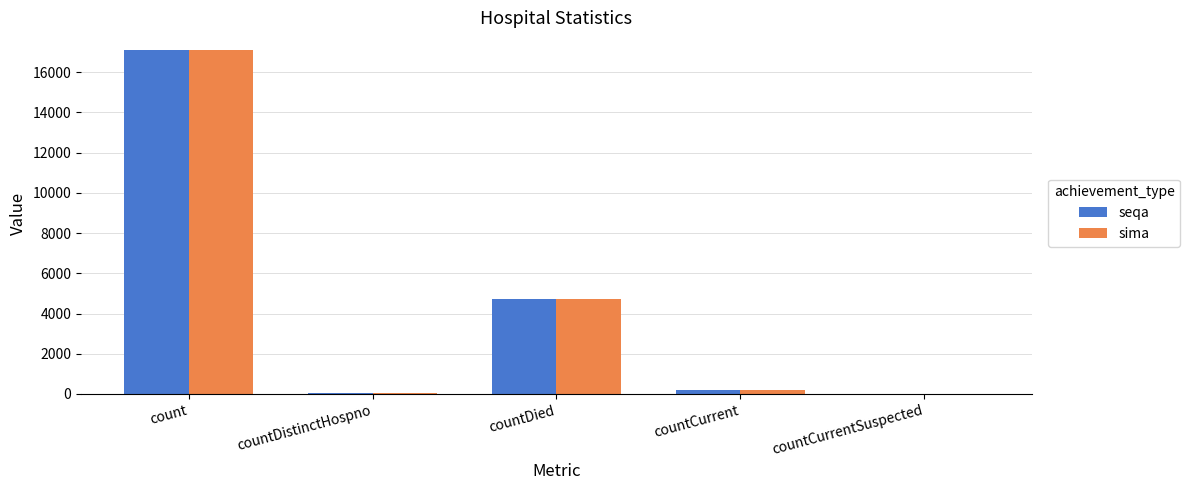

What is the sum of all seqa values?

22124